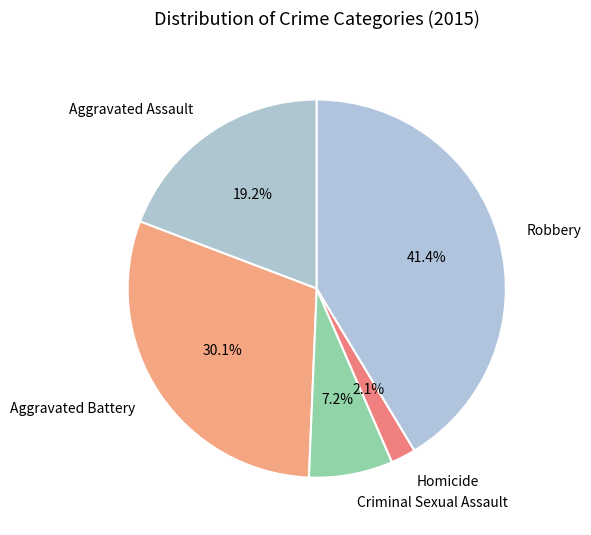

To the nearest percent, what portion does Aggravated Battery represent?

30%